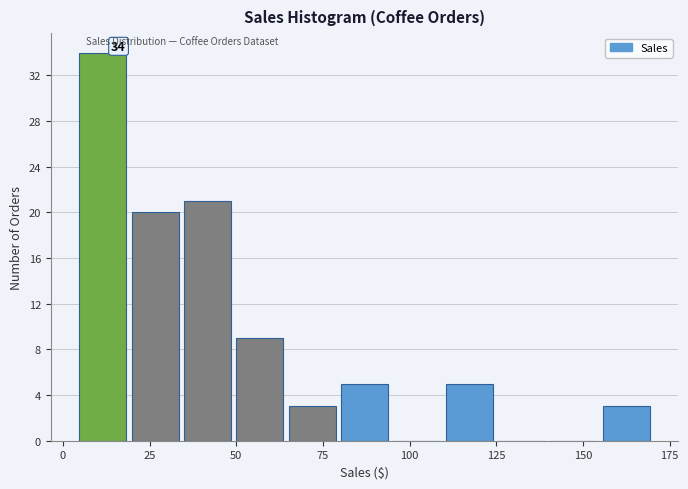

Read against the x-axis, roughly where is the centre of the tallest bar?

10